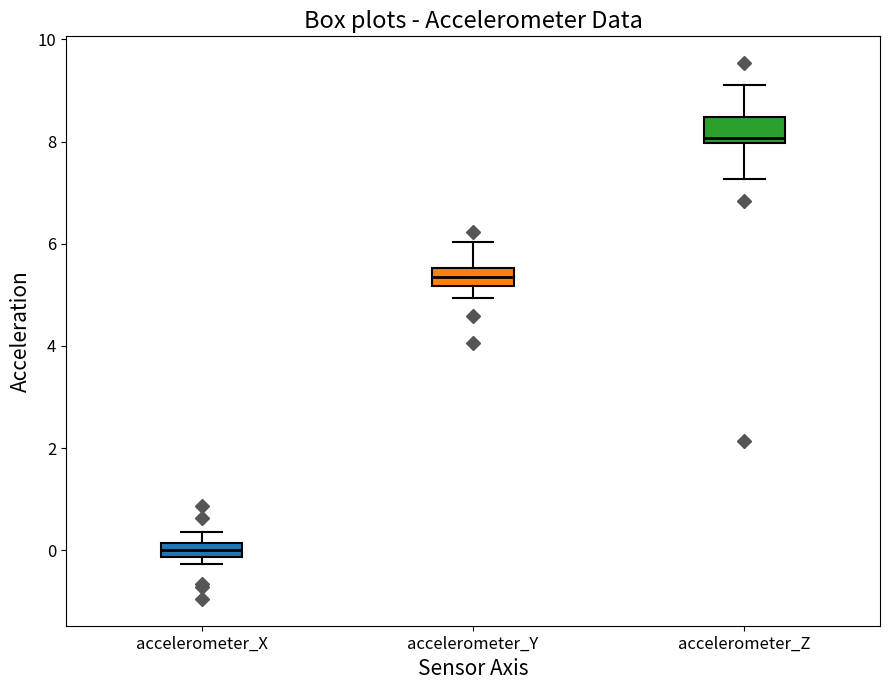

Which box has the highest median line?

accelerometer_Z